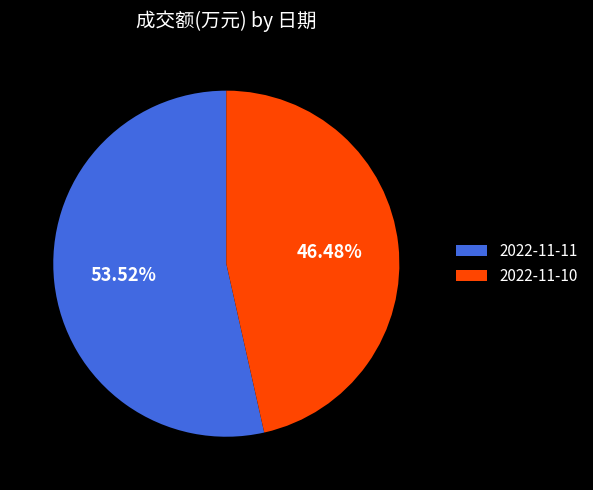

Combined, what portion of the pie is 2022-11-10 and 2022-11-11?

100.0%